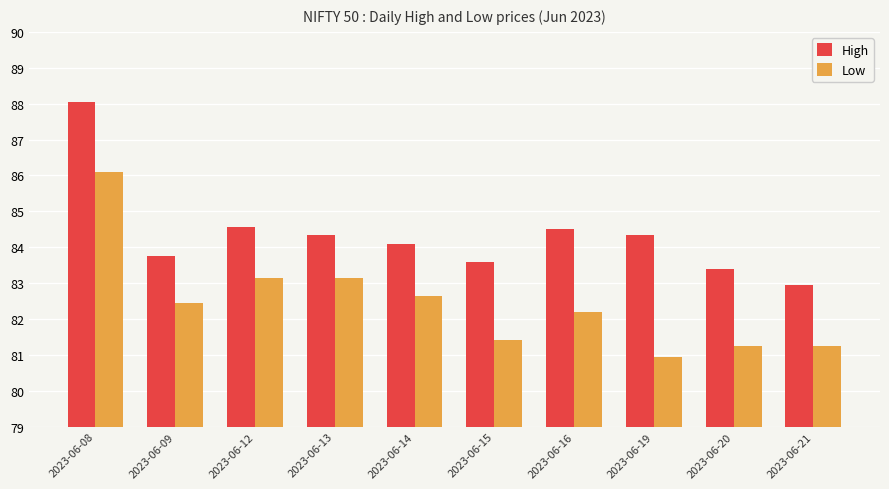

How many values in the Low series exceed 82?

6